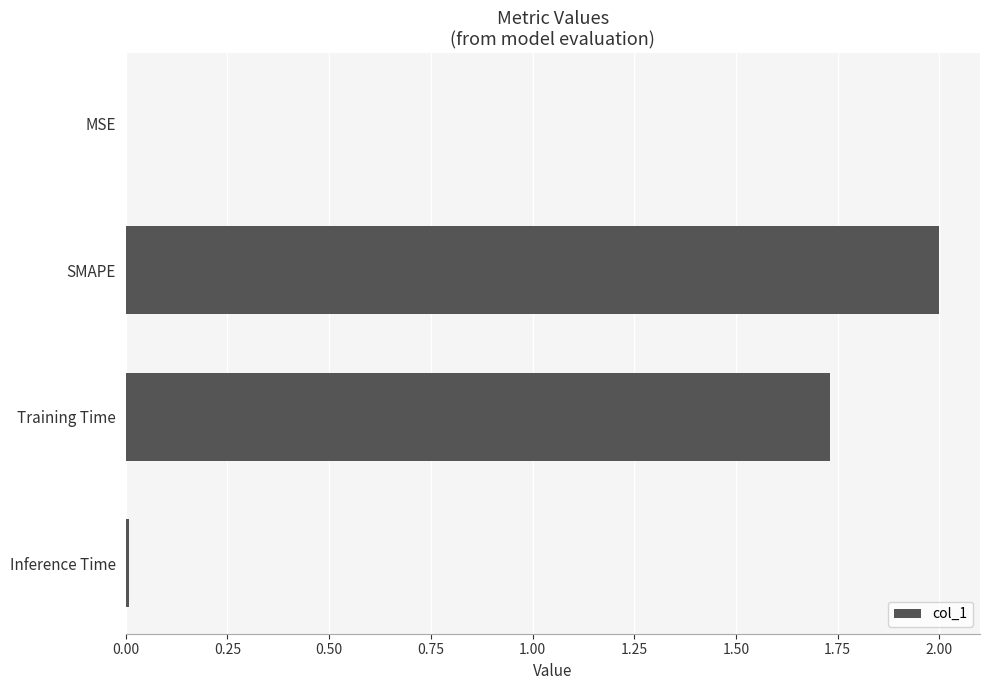

The value at Training Time is 0.5. True or false?

False